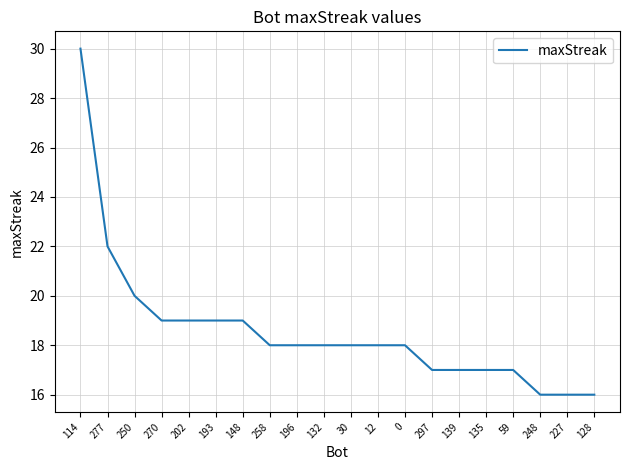

What is the minimum value shown in the chart?

16